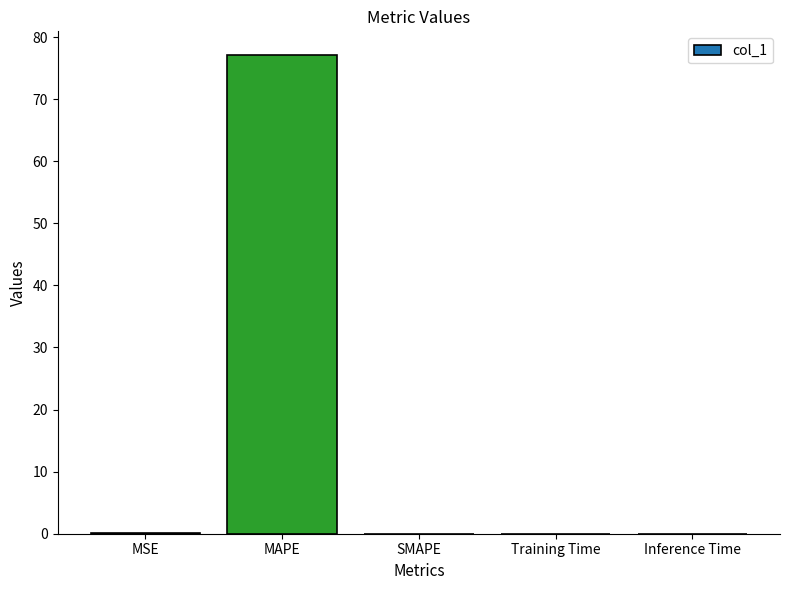

What is the sum of all values?

77.1